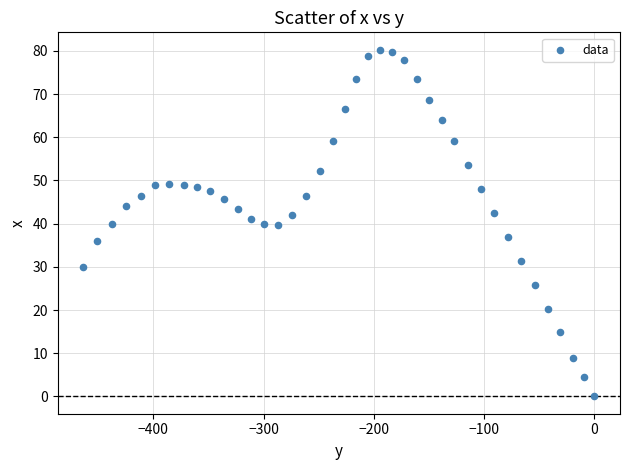

What is the range of Y values (max minus min)?

80.3